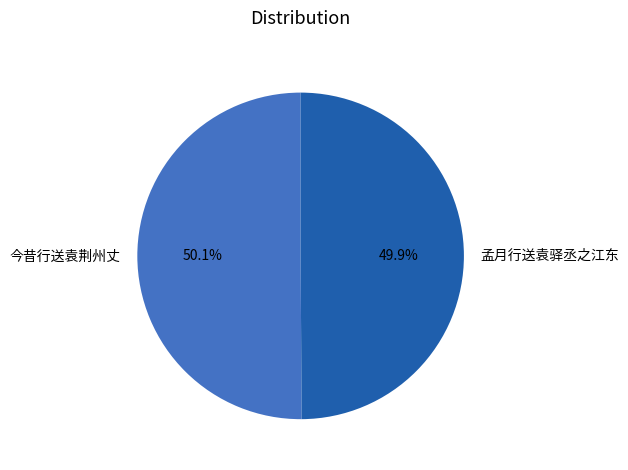

Is it true that 孟月行送袁驿丞之江东 is 50% of the pie?

True